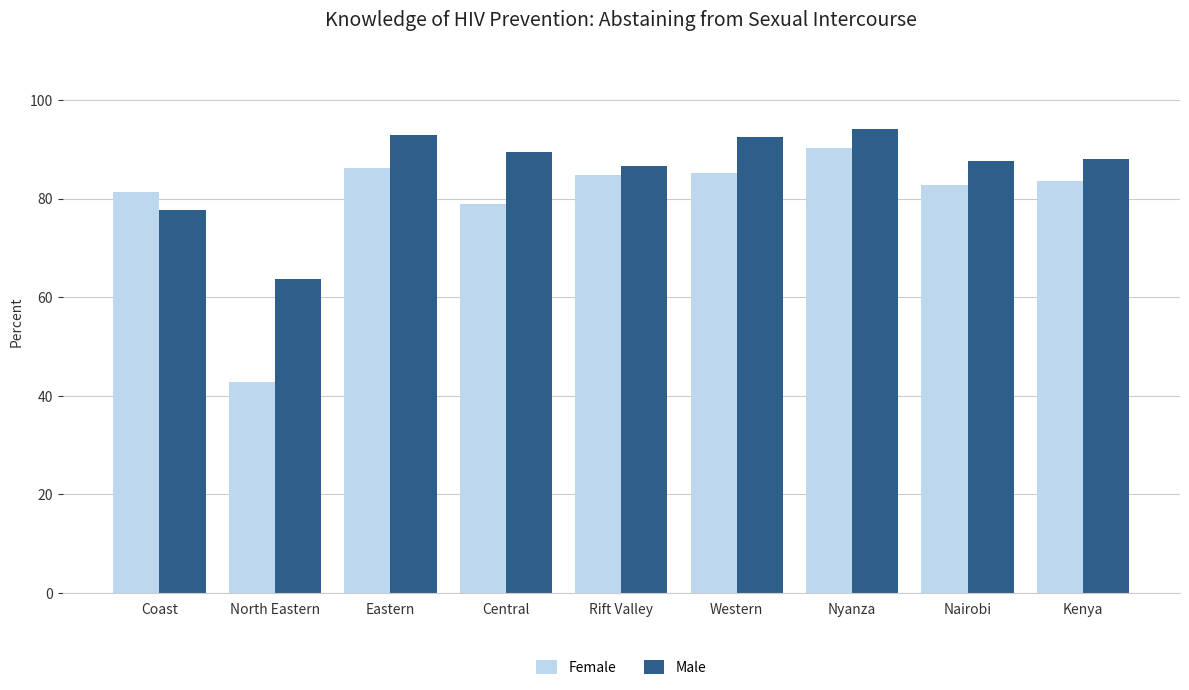

The Female series shows 131.4 at Coast. True or false?

False